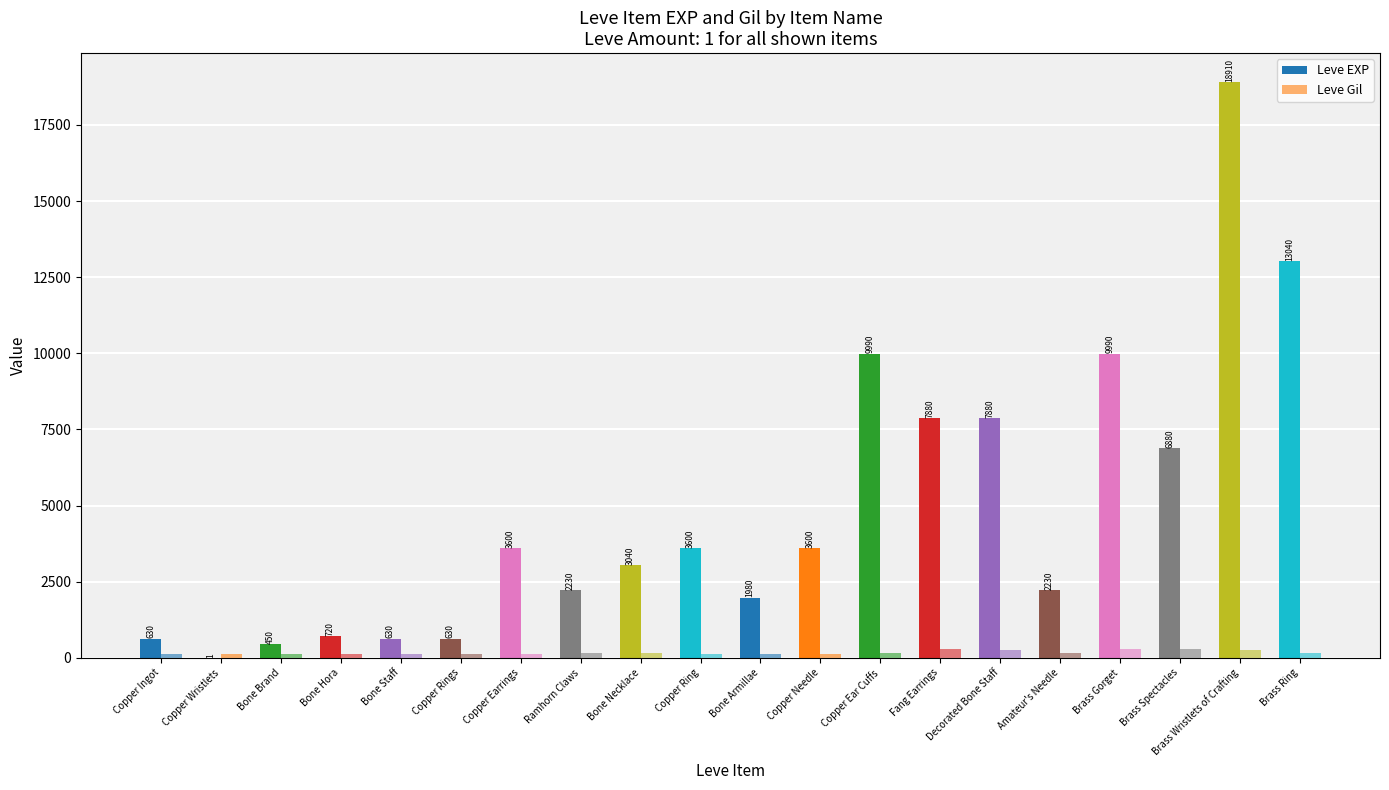

At how many categories does at least one series exceed 18681?

1